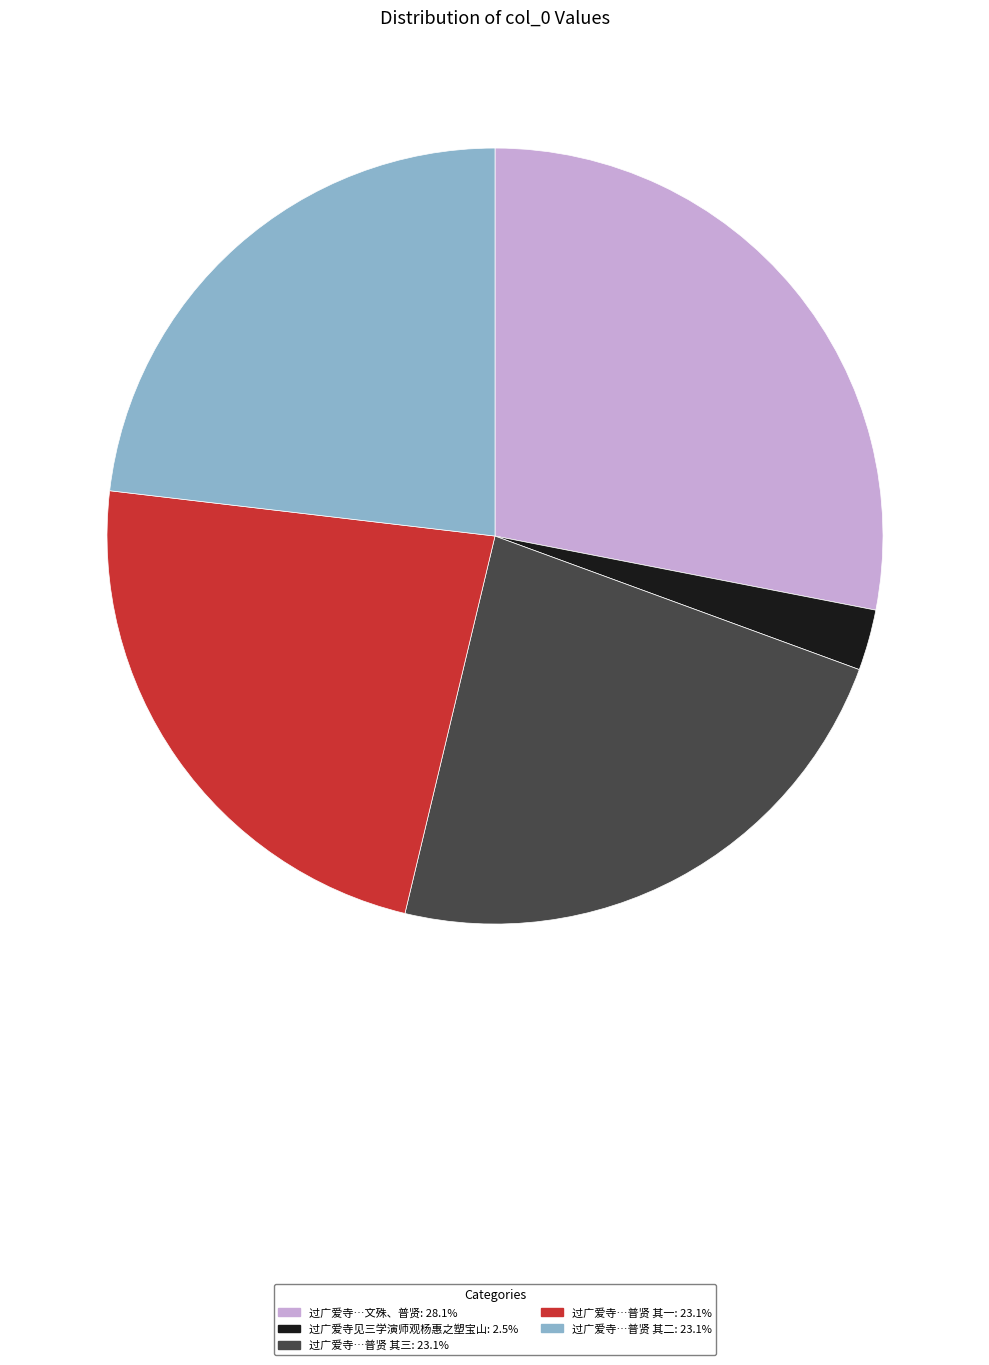

Is there any slice that represents more than half of the pie?

No